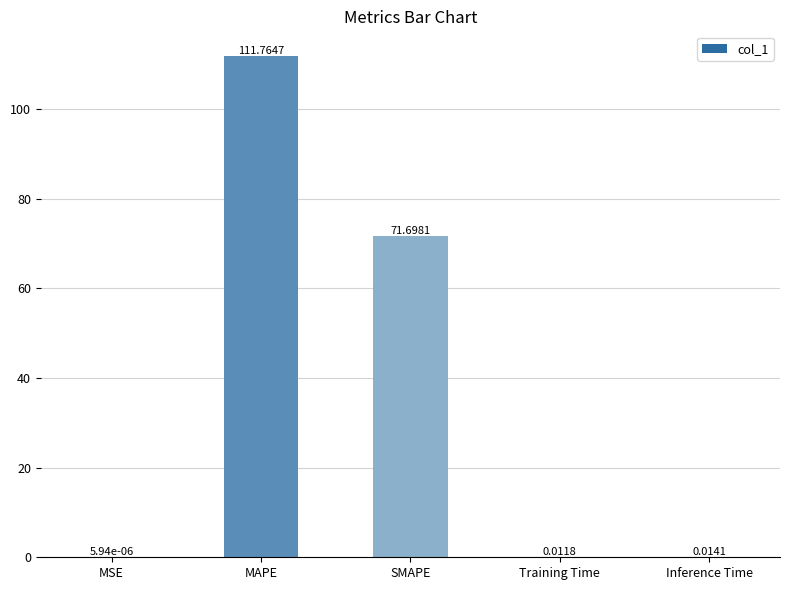

What is the change in value from MAPE to Inference Time?

-111.8